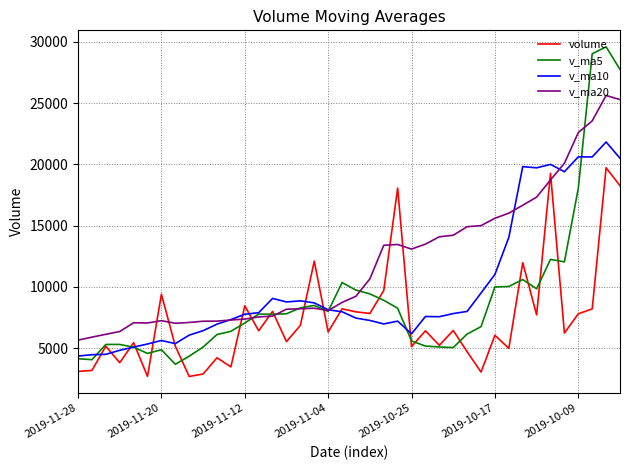

What is the lowest value of the volume series?

2703.8